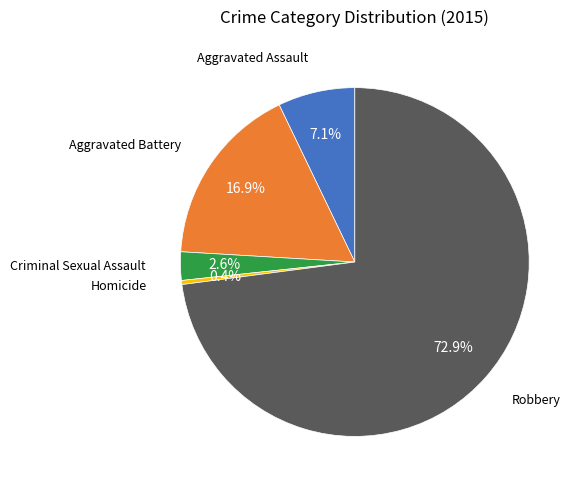

How many segments does this pie chart have?

5